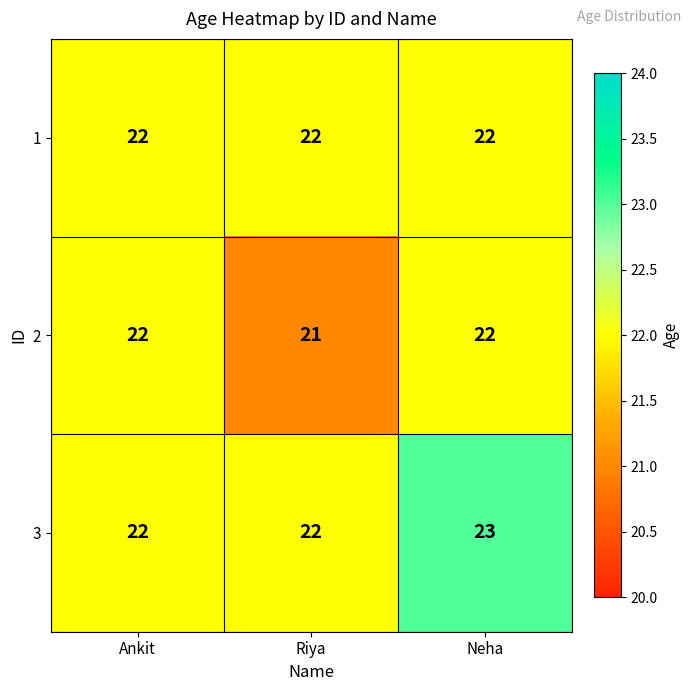

Is it true that 1 equals 22 at Riya?

True